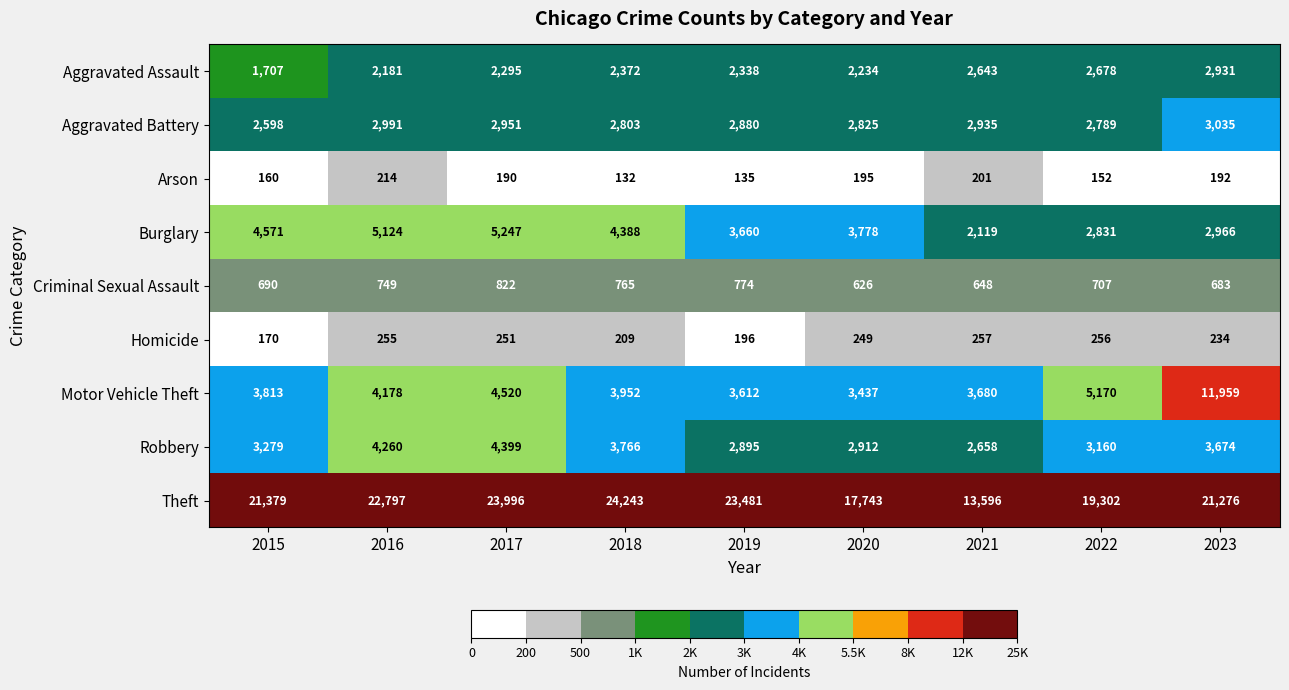

At how many categories does at least one series exceed 5024?

9